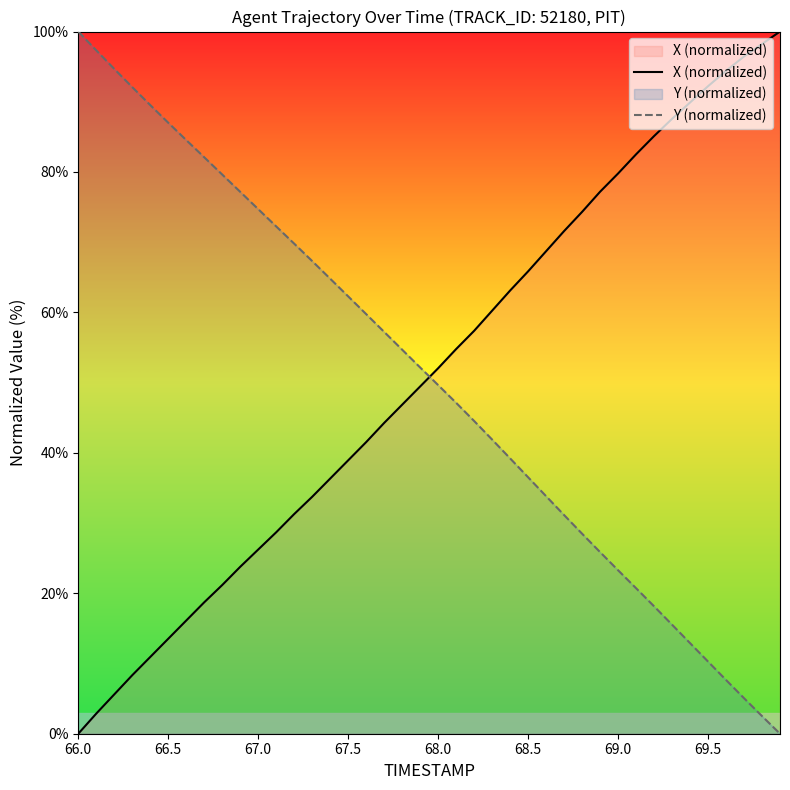

What is the difference between the maximum and minimum values in the X (normalized) series?

100.0